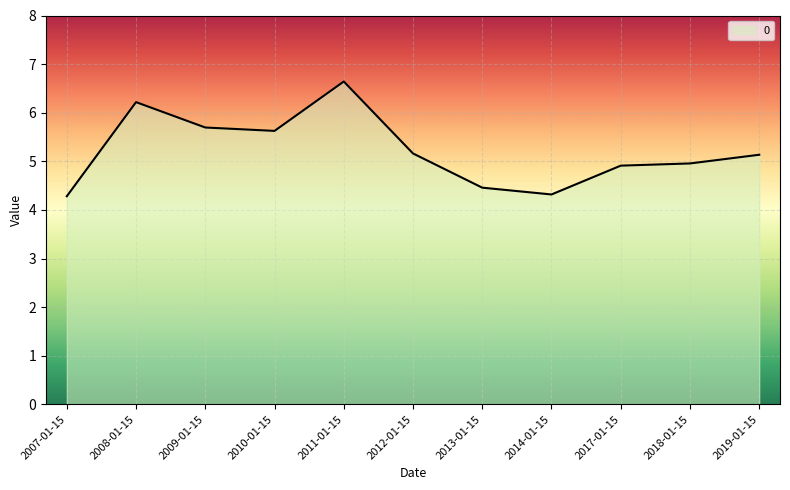

What is the minimum value shown in the chart?

4.3